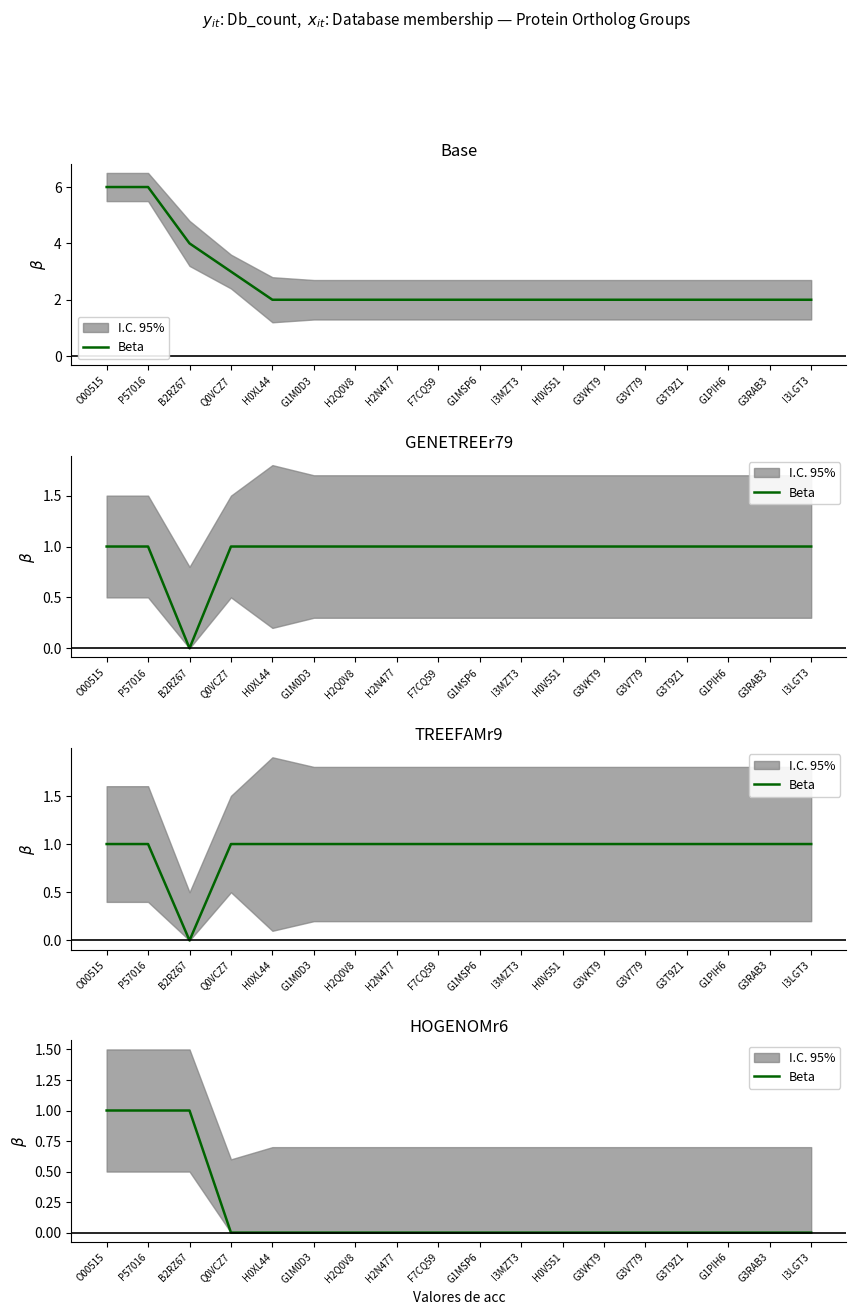

The value at H0XL44 is 1. True or false?

False